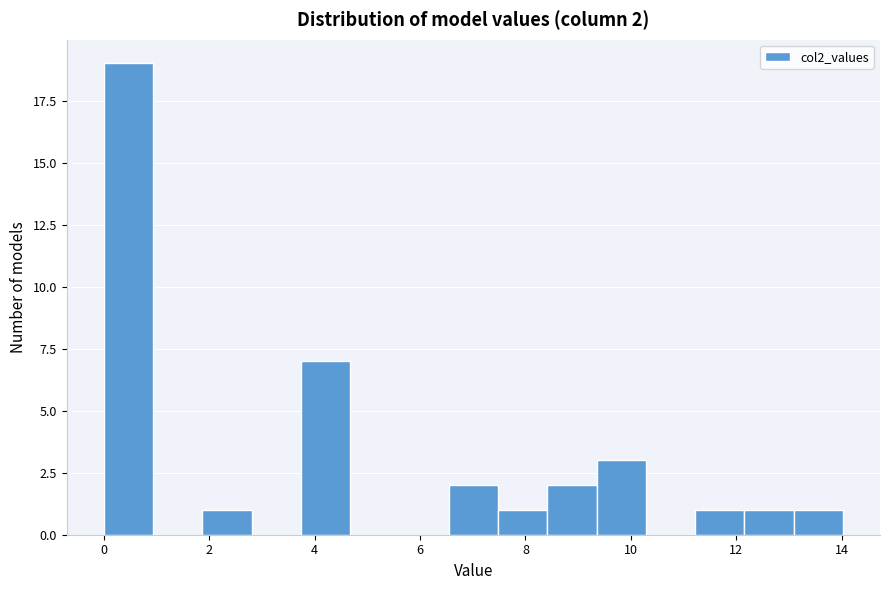

Which range on the x-axis has the tallest bar?

0.0 to 1.0